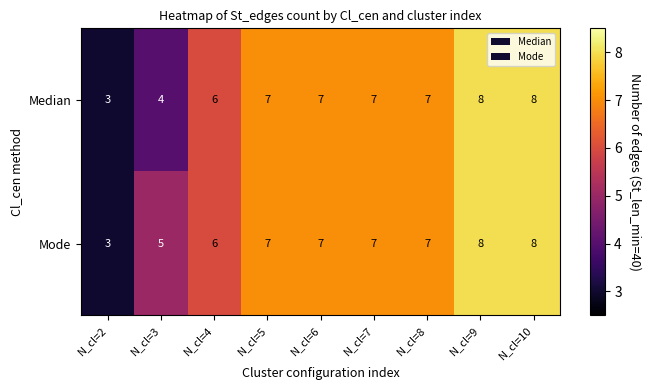

What is the difference between the maximum and minimum values in the Median series?

5